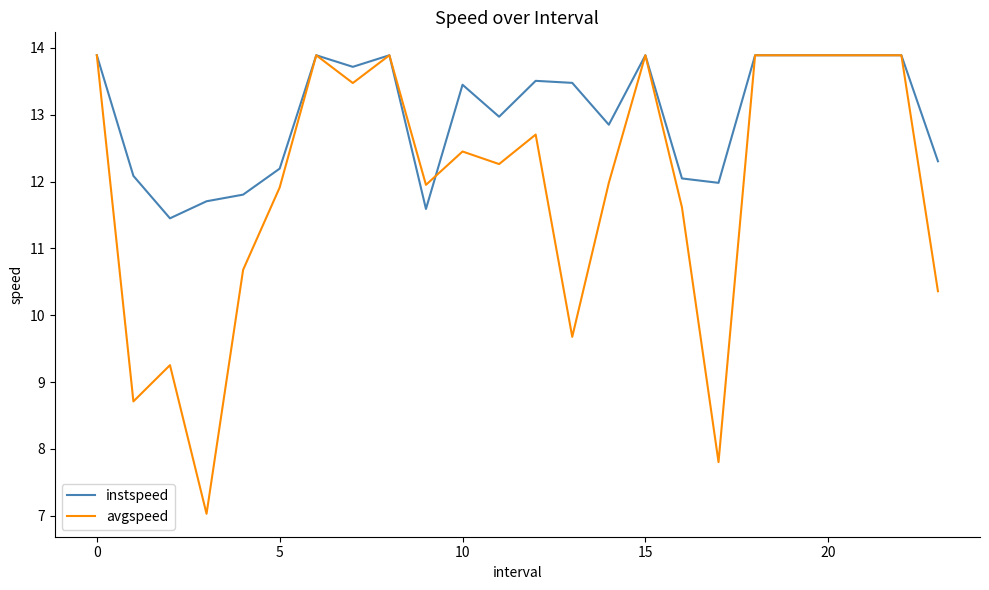

What is the maximum value for avgspeed?

13.9